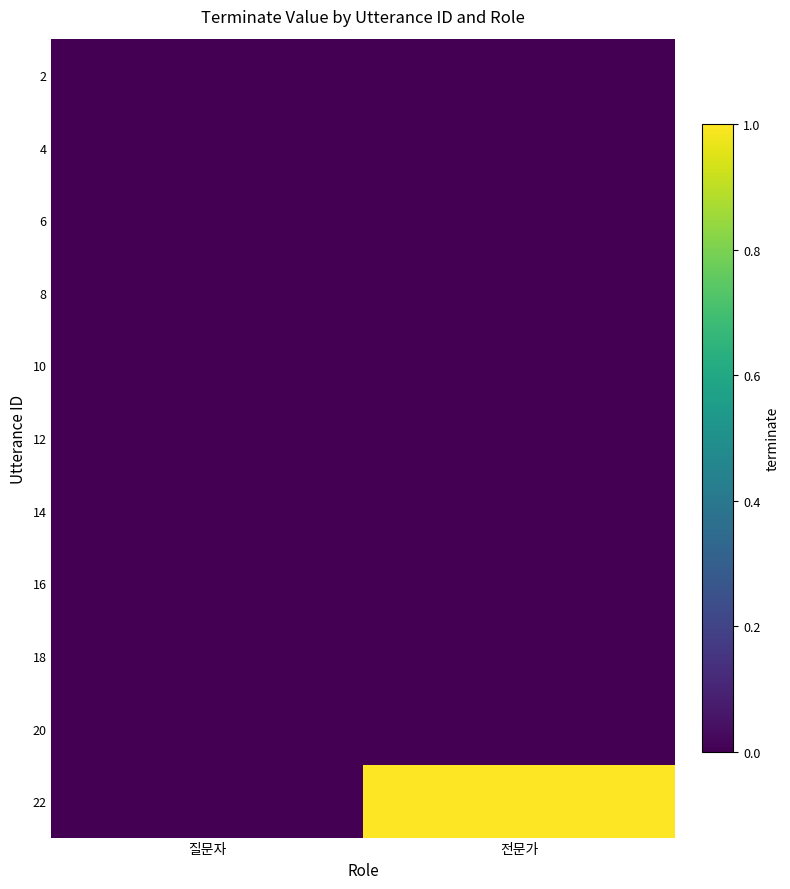

At how many categories does at least one series exceed 0?

1